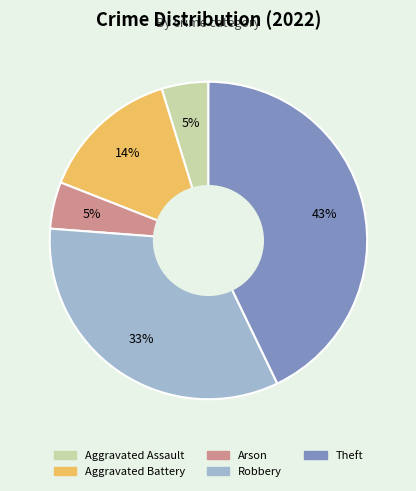

The Robbery slice represents 42% of the pie. True or false?

False